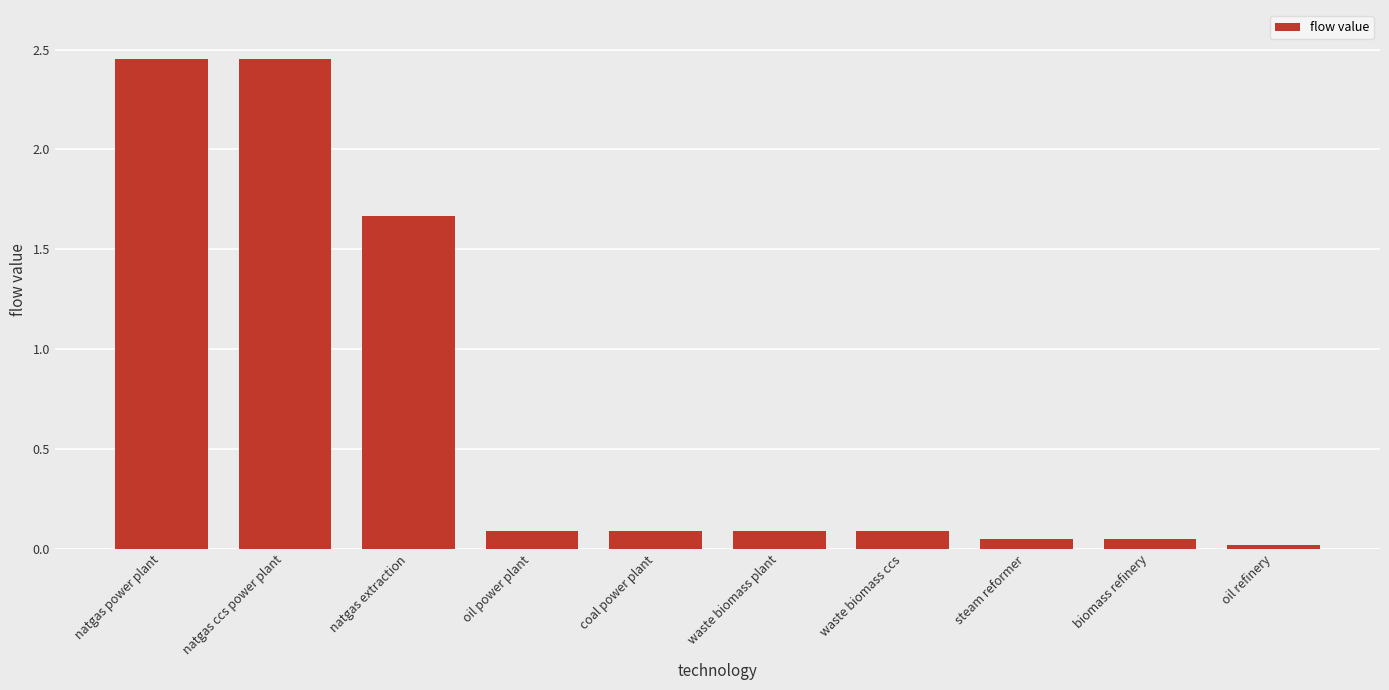

Which has a higher value, natgas power plant or waste biomass ccs?

natgas power plant